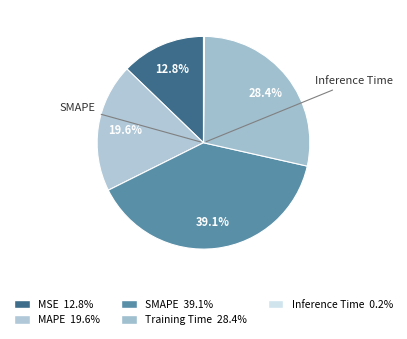

Rank the categories by value from highest to lowest.

SMAPE, Training Time, MAPE, MSE, Inference Time